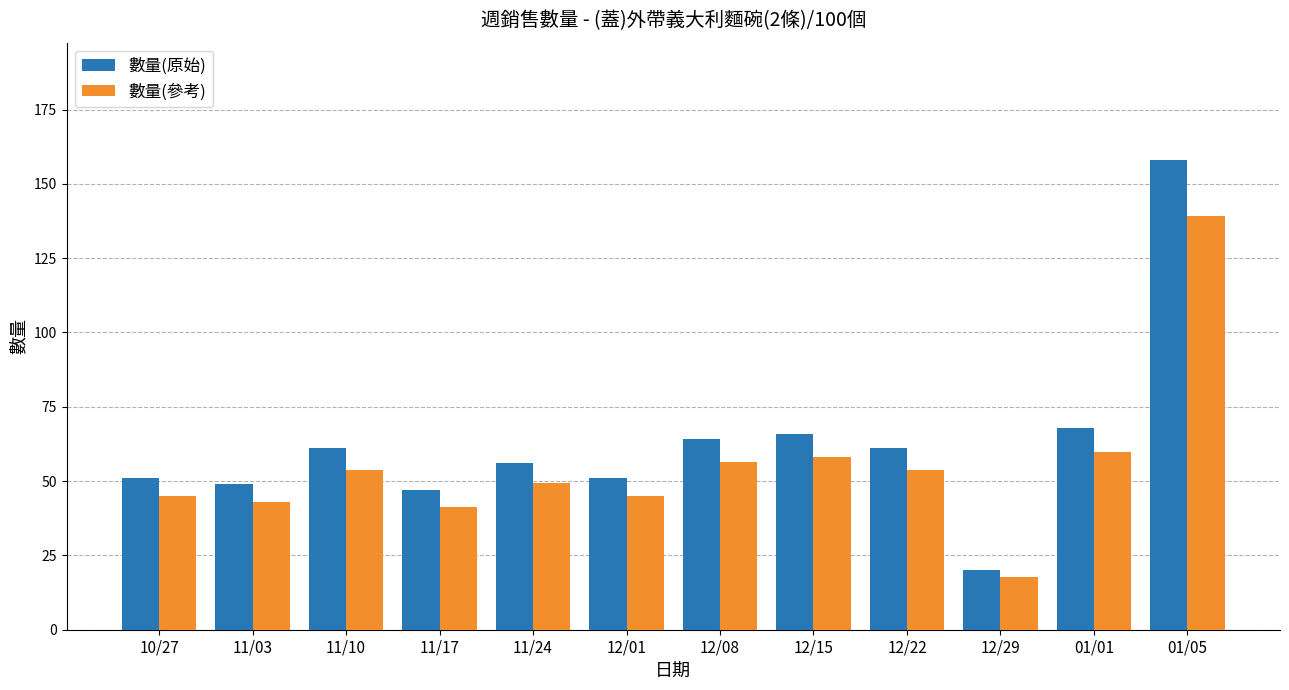

How many data points in 數量(原始) are less than 61?

6